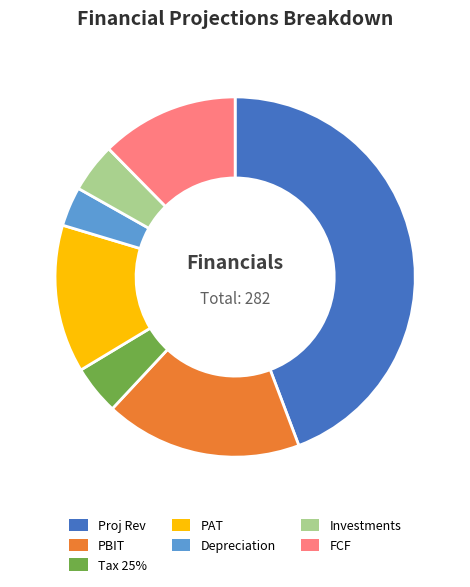

Which slice is the largest?

Proj Rev